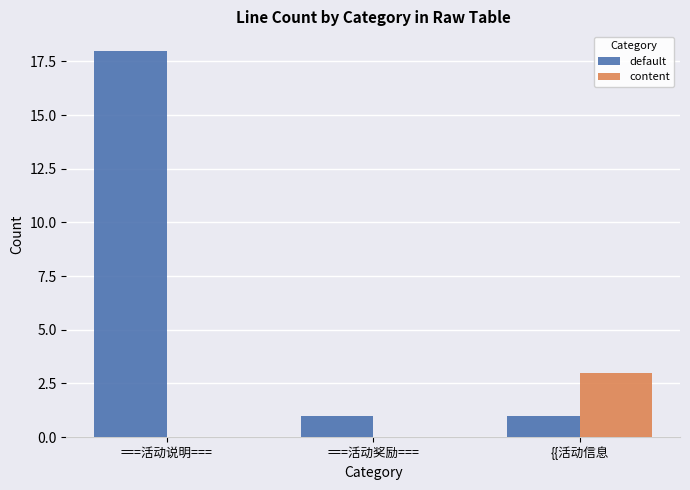

Is it true that content equals 0 at ===活动说明===?

True